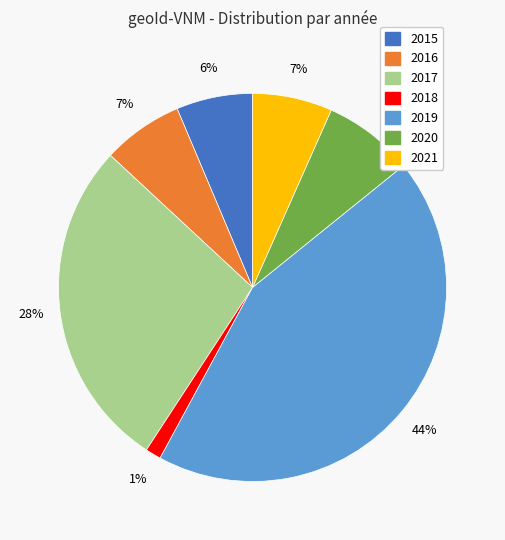

How many segments does this pie chart have?

7